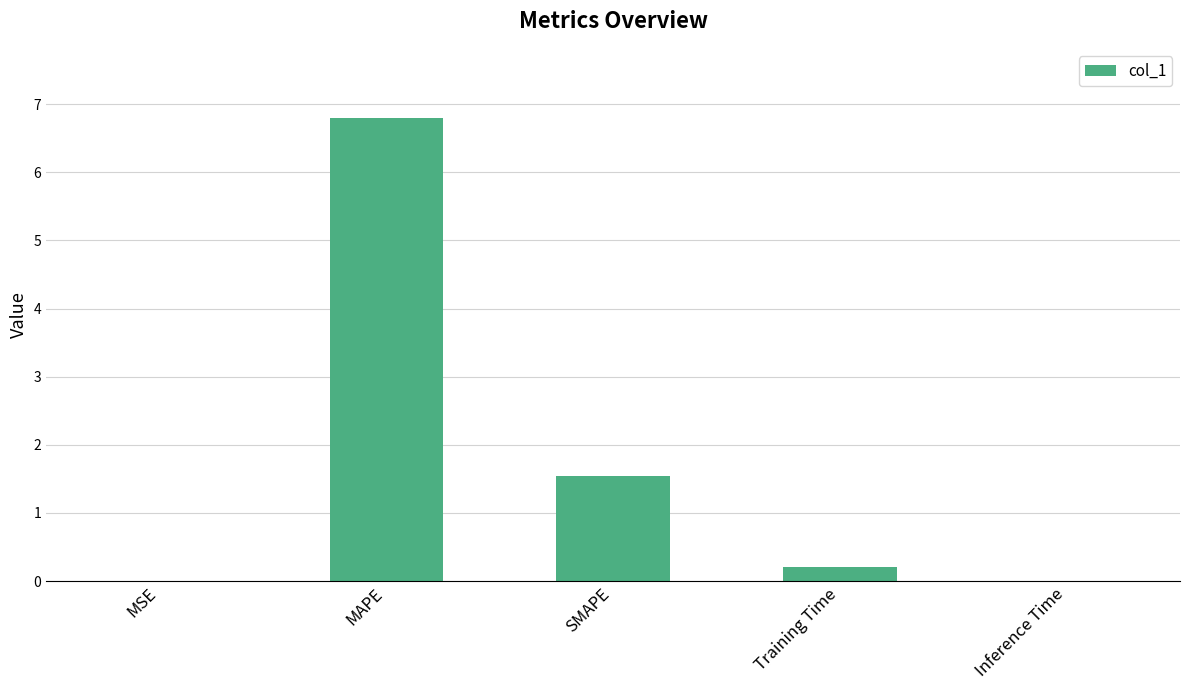

What is the maximum value shown in the chart?

6.8